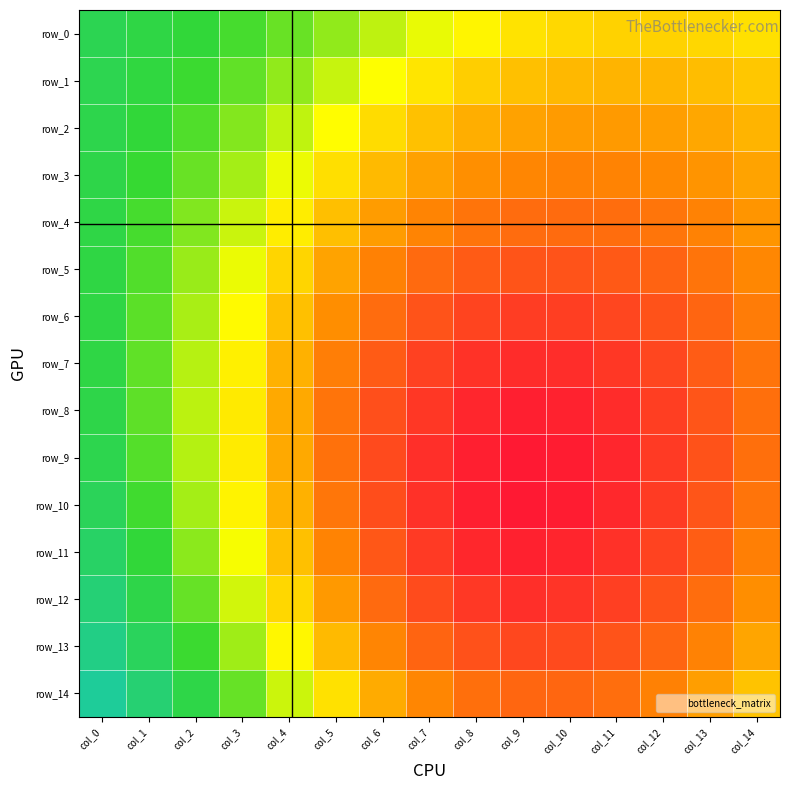

Reading left to right, transcribe all the data shown in this chart.

row_0: col_0=0.5	col_1=0.4	col_2=0.4	col_3=0.4	col_4=0.4	col_5=0.4	col_6=0.4	col_7=0.3	col_8=0.3	col_9=0.3	col_10=0.3	col_11=0.3	col_12=0.3	col_13=0.3	col_14=0.3
row_1: col_0=0.4	col_1=0.4	col_2=0.4	col_3=0.4	col_4=0.4	col_5=0.3	col_6=0.3	col_7=0.3	col_8=0.3	col_9=0.3	col_10=0.3	col_11=0.3	col_12=0.3	col_13=0.3	col_14=0.3
row_2: col_0=0.4	col_1=0.4	col_2=0.4	col_3=0.4	col_4=0.4	col_5=0.3	col_6=0.3	col_7=0.3	col_8=0.3	col_9=0.2	col_10=0.2	col_11=0.2	col_12=0.2	col_13=0.2	col_14=0.3
row_3: col_0=0.4	col_1=0.4	col_2=0.4	col_3=0.4	col_4=0.3	col_5=0.3	col_6=0.3	col_7=0.2	col_8=0.2	col_9=0.2	col_10=0.2	col_11=0.2	col_12=0.2	col_13=0.2	col_14=0.2
row_4: col_0=0.4	col_1=0.4	col_2=0.4	col_3=0.3	col_4=0.3	col_5=0.3	col_6=0.2	col_7=0.2	col_8=0.2	col_9=0.2	col_10=0.2	col_11=0.2	col_12=0.2	col_13=0.2	col_14=0.2
row_5: col_0=0.4	col_1=0.4	col_2=0.4	col_3=0.3	col_4=0.3	col_5=0.2	col_6=0.2	col_7=0.2	col_8=0.2	col_9=0.2	col_10=0.2	col_11=0.2	col_12=0.2	col_13=0.2	col_14=0.2
row_6: col_0=0.4	col_1=0.4	col_2=0.4	col_3=0.3	col_4=0.3	col_5=0.2	col_6=0.2	col_7=0.2	col_8=0.2	col_9=0.2	col_10=0.2	col_11=0.2	col_12=0.2	col_13=0.2	col_14=0.2
row_7: col_0=0.4	col_1=0.4	col_2=0.4	col_3=0.3	col_4=0.3	col_5=0.2	col_6=0.2	col_7=0.2	col_8=0.1	col_9=0.1	col_10=0.1	col_11=0.1	col_12=0.2	col_13=0.2	col_14=0.2
row_8: col_0=0.4	col_1=0.4	col_2=0.4	col_3=0.3	col_4=0.2	col_5=0.2	col_6=0.2	col_7=0.1	col_8=0.1	col_9=0.1	col_10=0.1	col_11=0.1	col_12=0.2	col_13=0.2	col_14=0.2
row_9: col_0=0.4	col_1=0.4	col_2=0.4	col_3=0.3	col_4=0.2	col_5=0.2	col_6=0.2	col_7=0.1	col_8=0.1	col_9=0.1	col_10=0.1	col_11=0.1	col_12=0.1	col_13=0.2	col_14=0.2
row_10: col_0=0.5	col_1=0.4	col_2=0.4	col_3=0.3	col_4=0.3	col_5=0.2	col_6=0.2	col_7=0.1	col_8=0.1	col_9=0.1	col_10=0.1	col_11=0.1	col_12=0.2	col_13=0.2	col_14=0.2
row_11: col_0=0.5	col_1=0.4	col_2=0.4	col_3=0.3	col_4=0.3	col_5=0.2	col_6=0.2	col_7=0.1	col_8=0.1	col_9=0.1	col_10=0.1	col_11=0.1	col_12=0.2	col_13=0.2	col_14=0.2
row_12: col_0=0.5	col_1=0.4	col_2=0.4	col_3=0.3	col_4=0.3	col_5=0.2	col_6=0.2	col_7=0.2	col_8=0.1	col_9=0.1	col_10=0.1	col_11=0.2	col_12=0.2	col_13=0.2	col_14=0.2
row_13: col_0=0.5	col_1=0.5	col_2=0.4	col_3=0.4	col_4=0.3	col_5=0.3	col_6=0.2	col_7=0.2	col_8=0.2	col_9=0.2	col_10=0.2	col_11=0.2	col_12=0.2	col_13=0.2	col_14=0.2
row_14: col_0=0.5	col_1=0.5	col_2=0.4	col_3=0.4	col_4=0.3	col_5=0.3	col_6=0.2	col_7=0.2	col_8=0.2	col_9=0.2	col_10=0.2	col_11=0.2	col_12=0.2	col_13=0.2	col_14=0.3